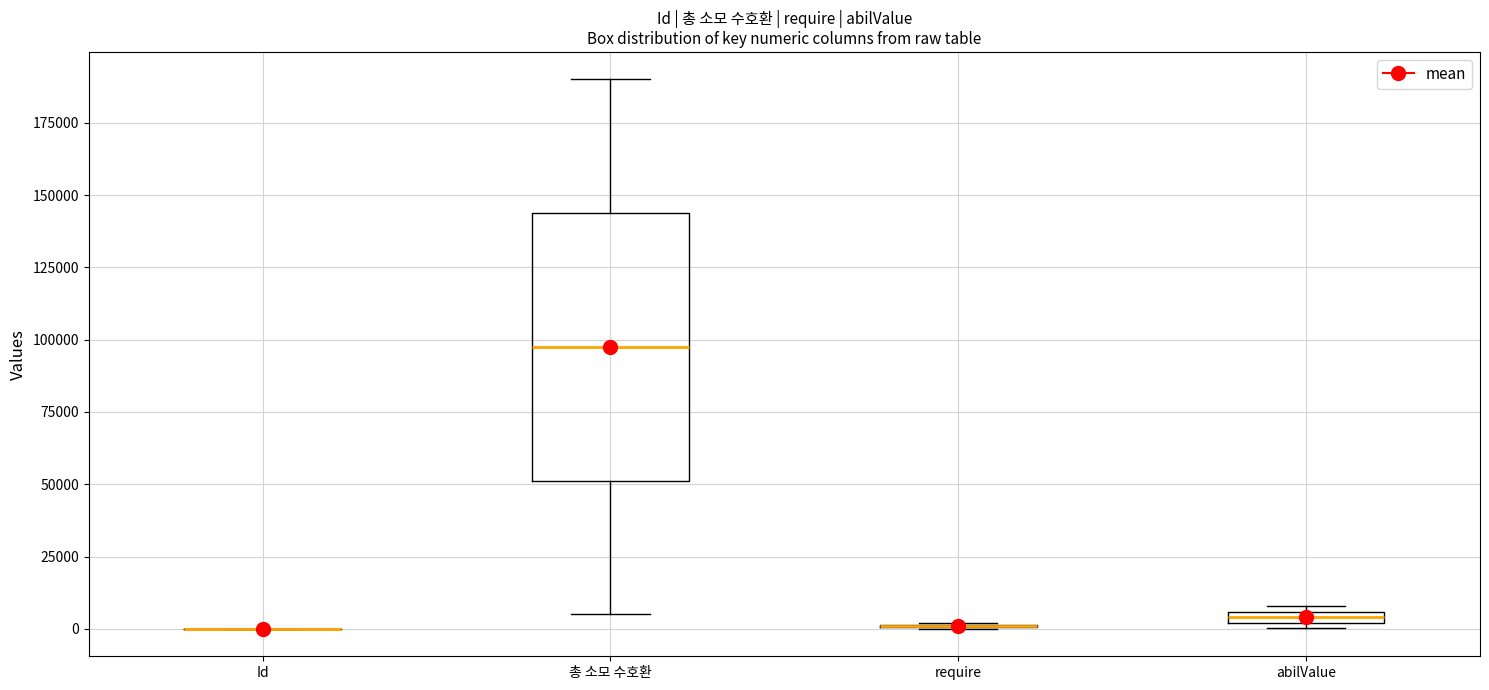

Which box is the tallest, from its lower edge to its upper edge?

총 소모 수호환